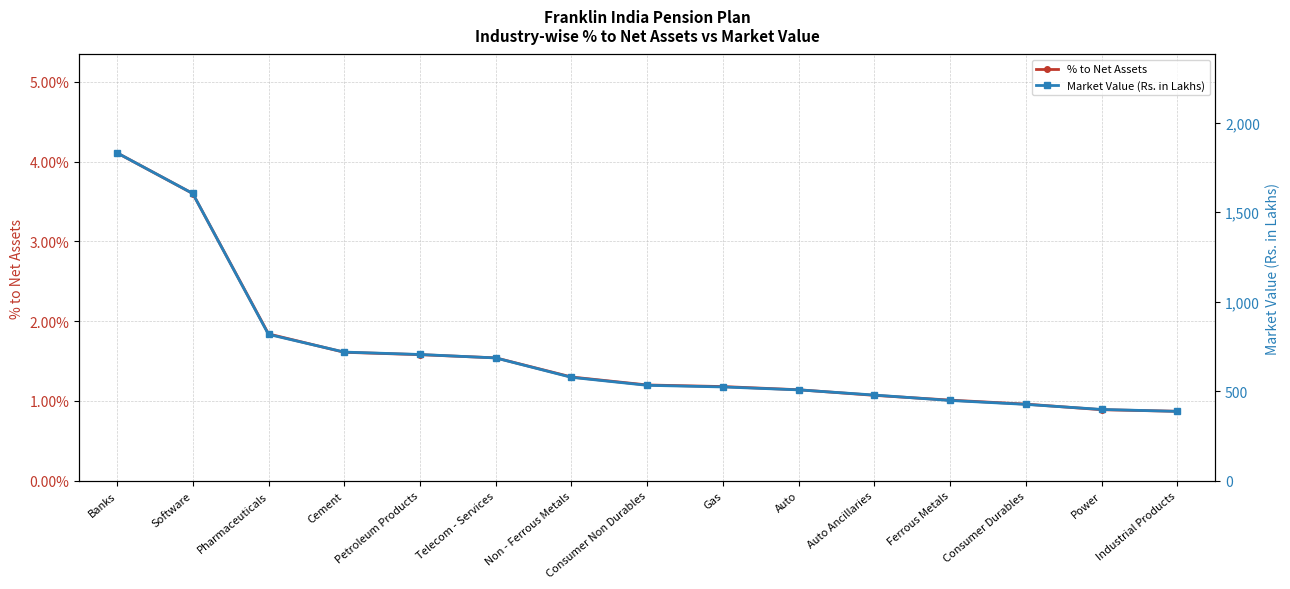

True or false: Market Value (Rs. in Lakhs) and % to Net Assets intersect in this chart.

False